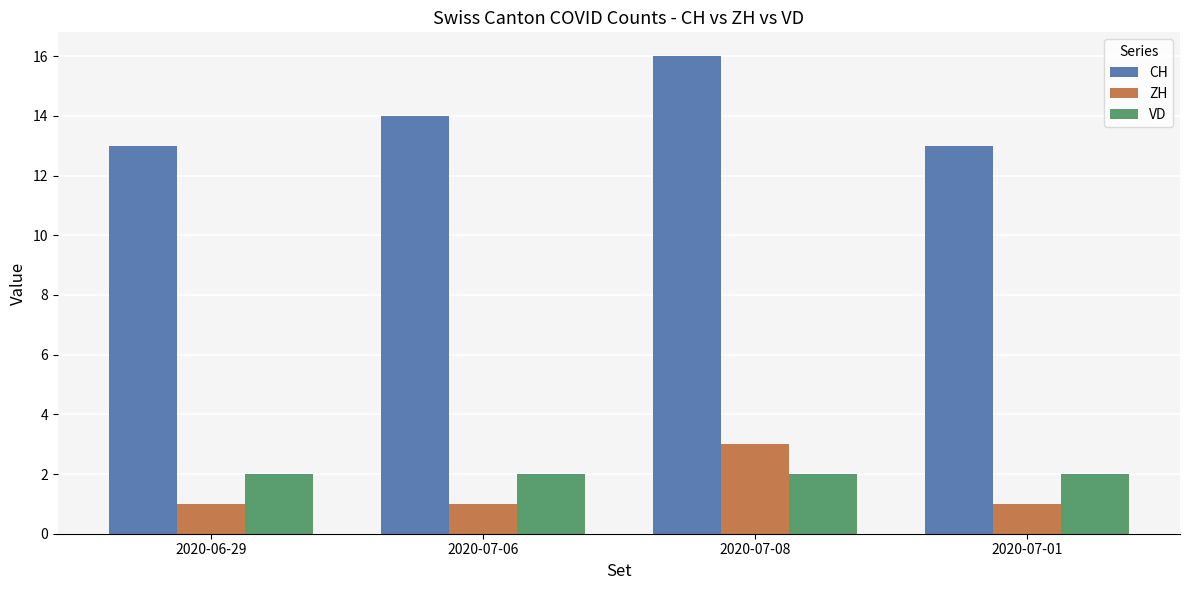

Which series has the widest spread of values?

CH